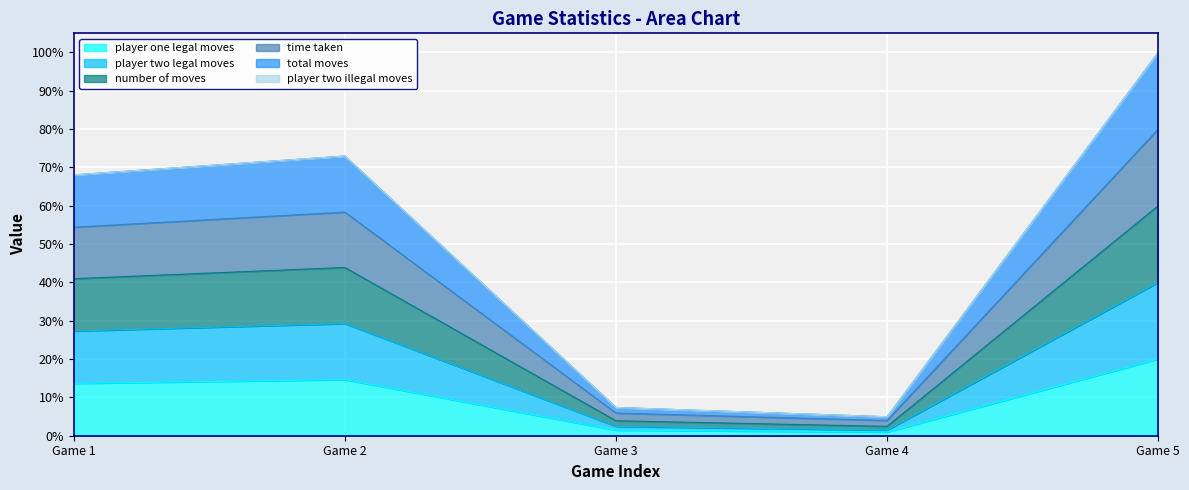

Which series has the widest spread of values?

number_of_moves